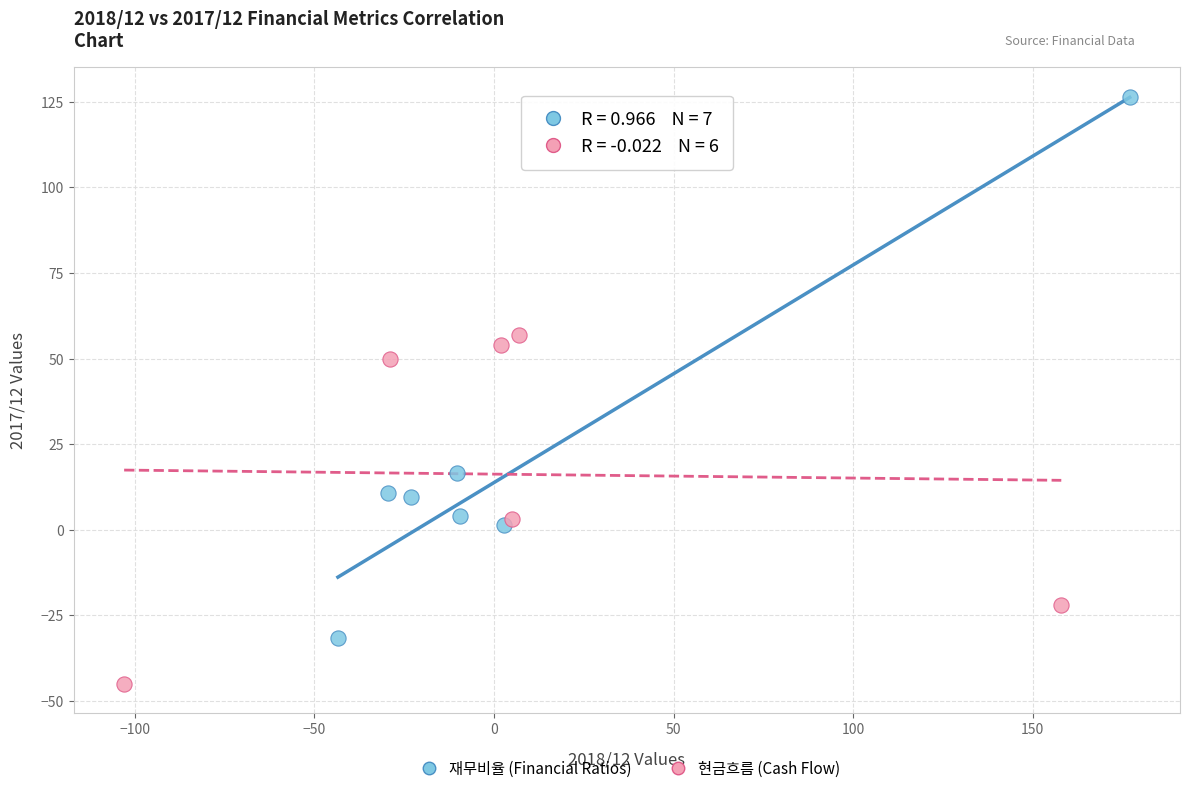

Which series has the largest Y range (max minus min)?

재무비율 (Financial Ratios)